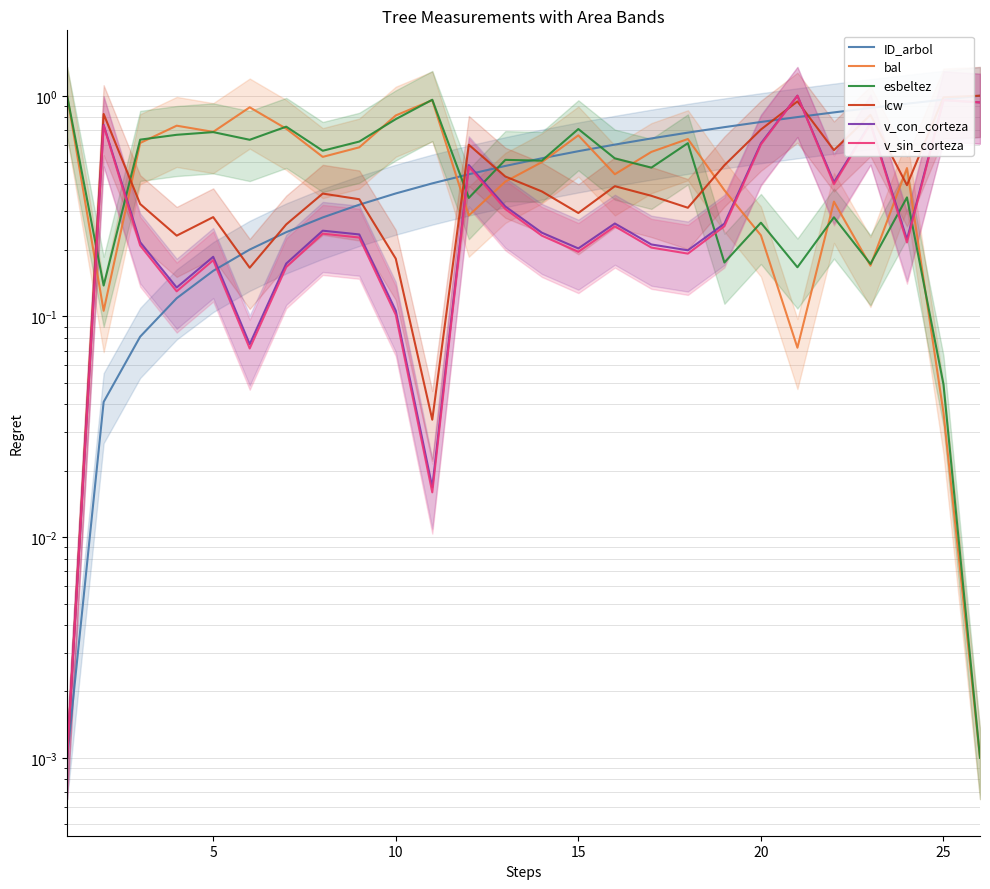

Between 8 and 14, which series saw the biggest shift?

ID_arbol